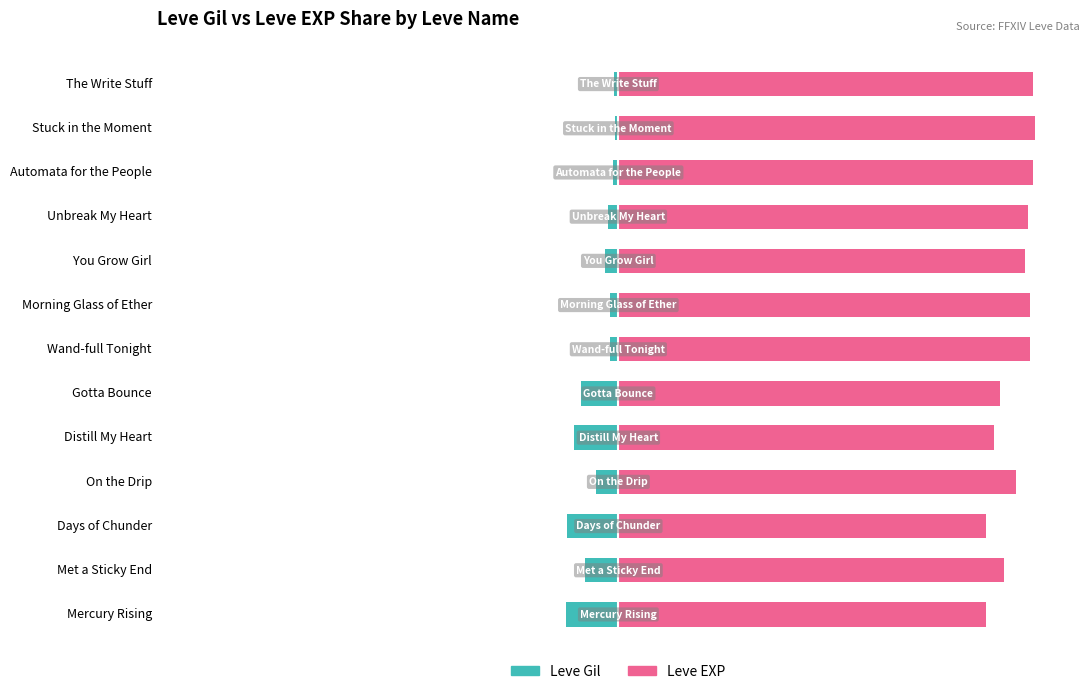

True or false: Leve EXP has a value of 153.1 at On the Drip.

False